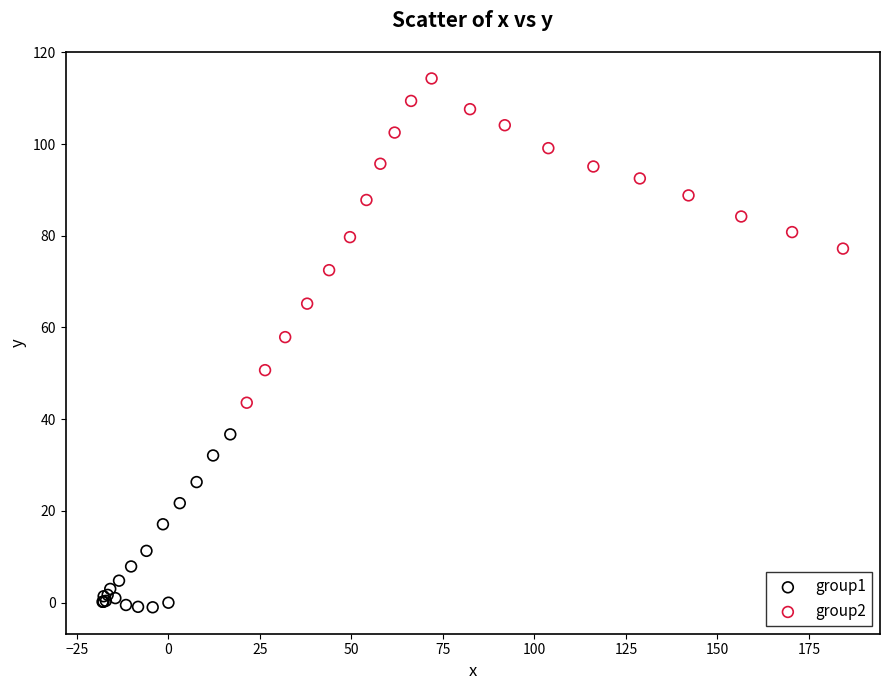

What are all the series names shown in the legend?

group1, group2